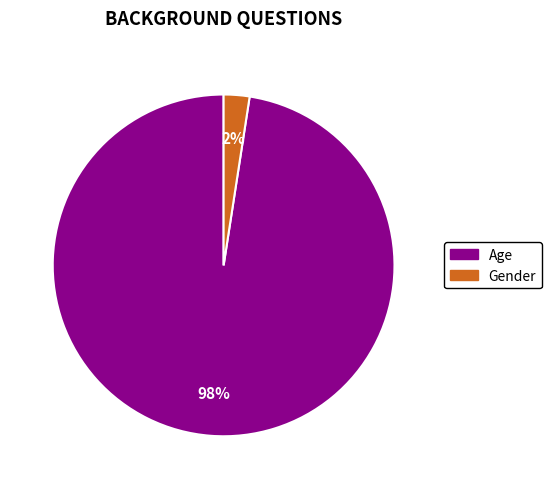

Which slice represents more than half of the pie?

Age